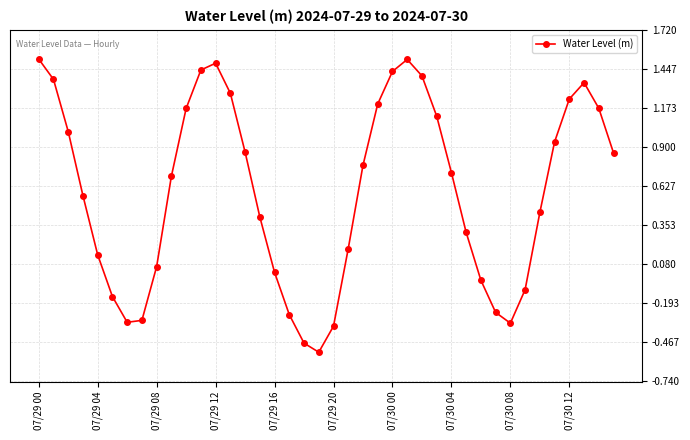

True or false: the data has more than 1 interior local peaks.

True